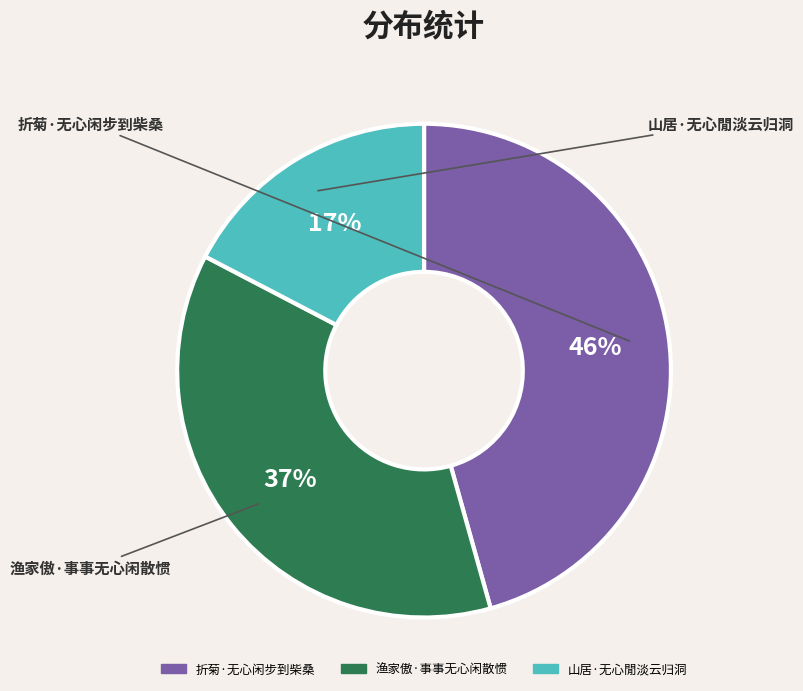

Does 折菊·无心闲步到柴桑 represent more than half of the total?

No